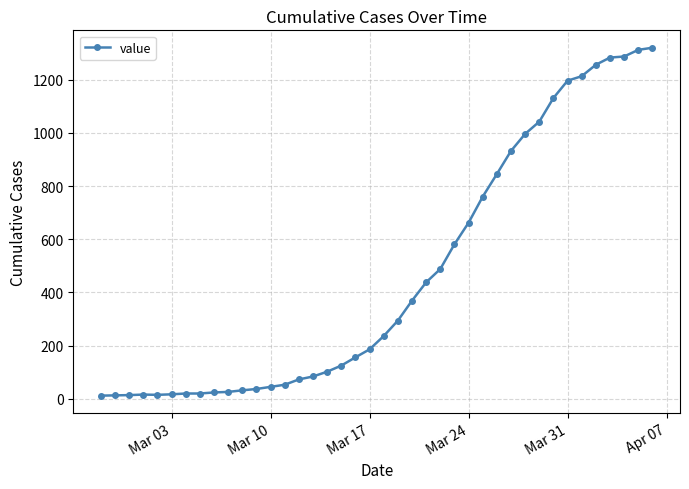

What is the smallest value displayed?

12